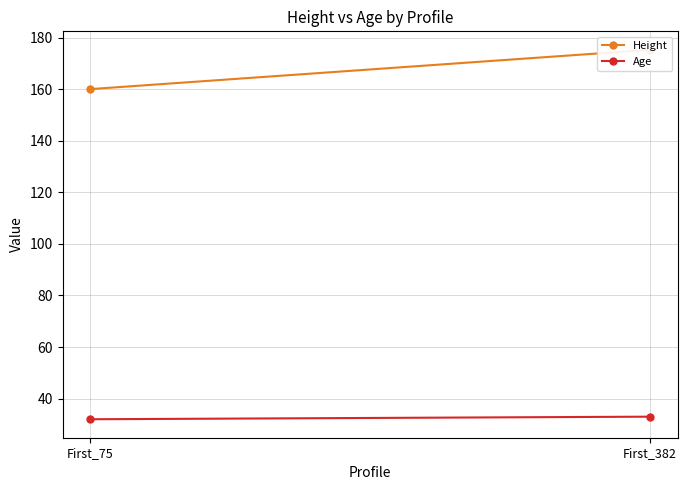

Reading left to right, list all the values displayed in this chart.

Height: First_75=160.0	First_382=175.3
Age: First_75=32.0	First_382=33.0